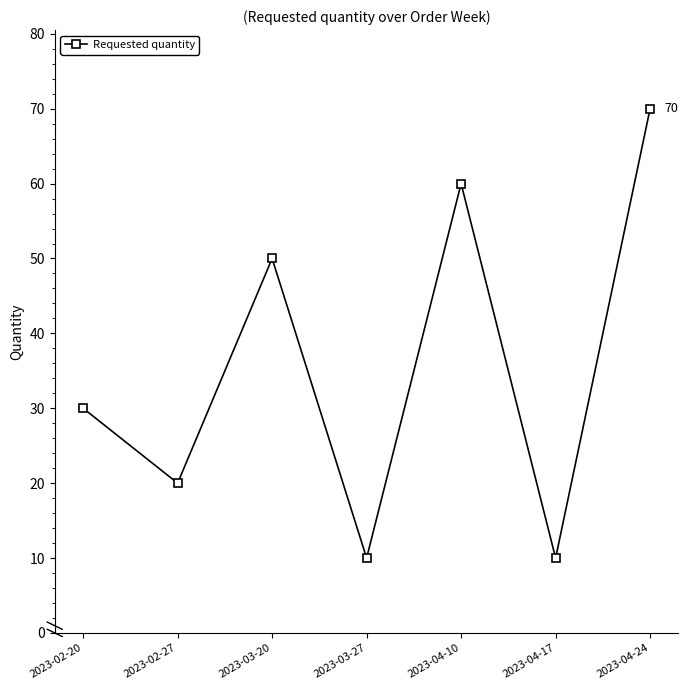

Approximately how many times larger is the value at 2023-04-24 compared to 2023-02-27?

3.5